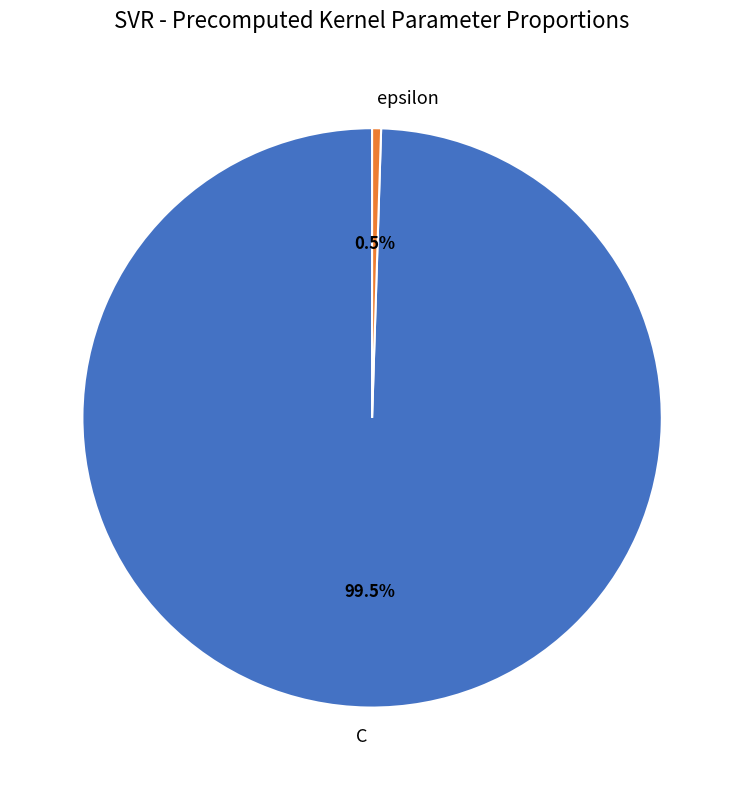

Rank the categories by value from highest to lowest.

C, epsilon